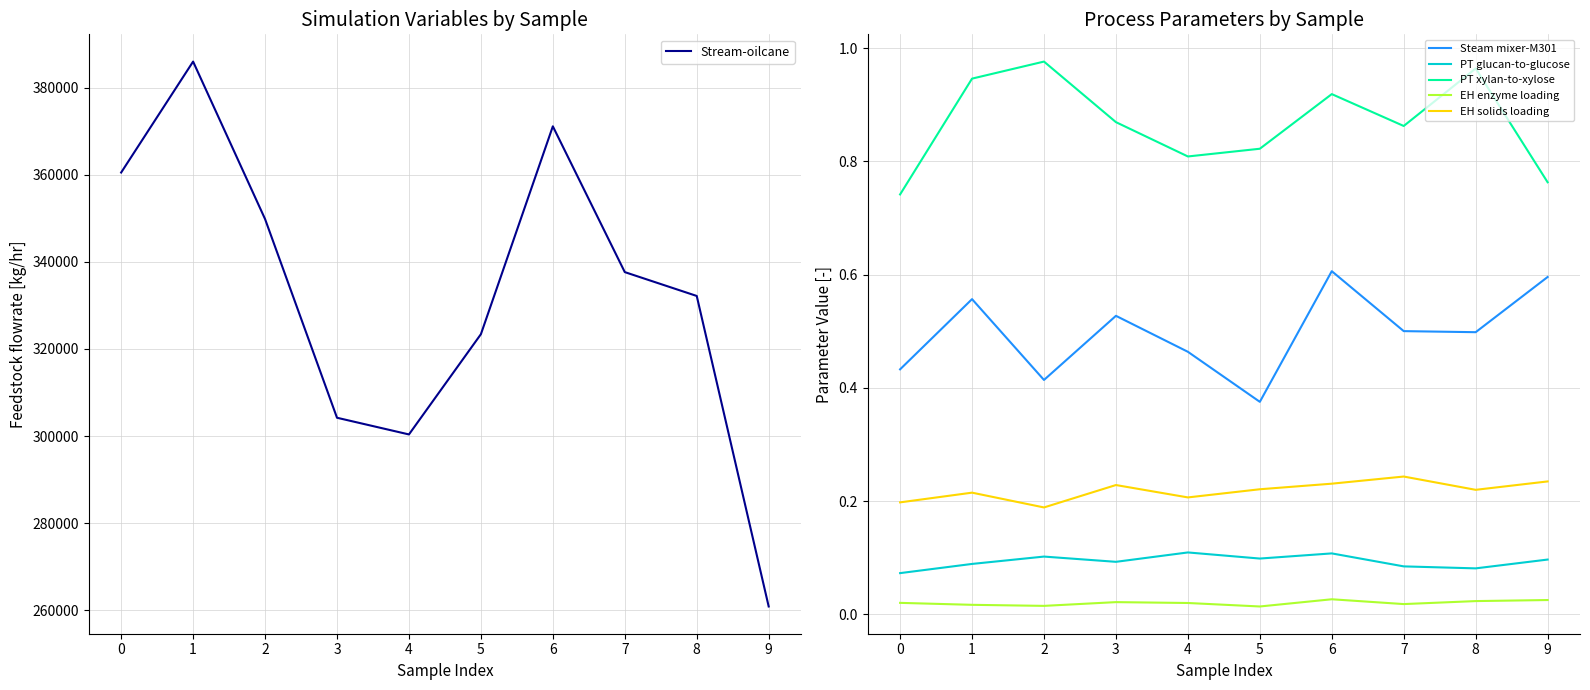

What is the maximum value shown in the chart?

385985.0